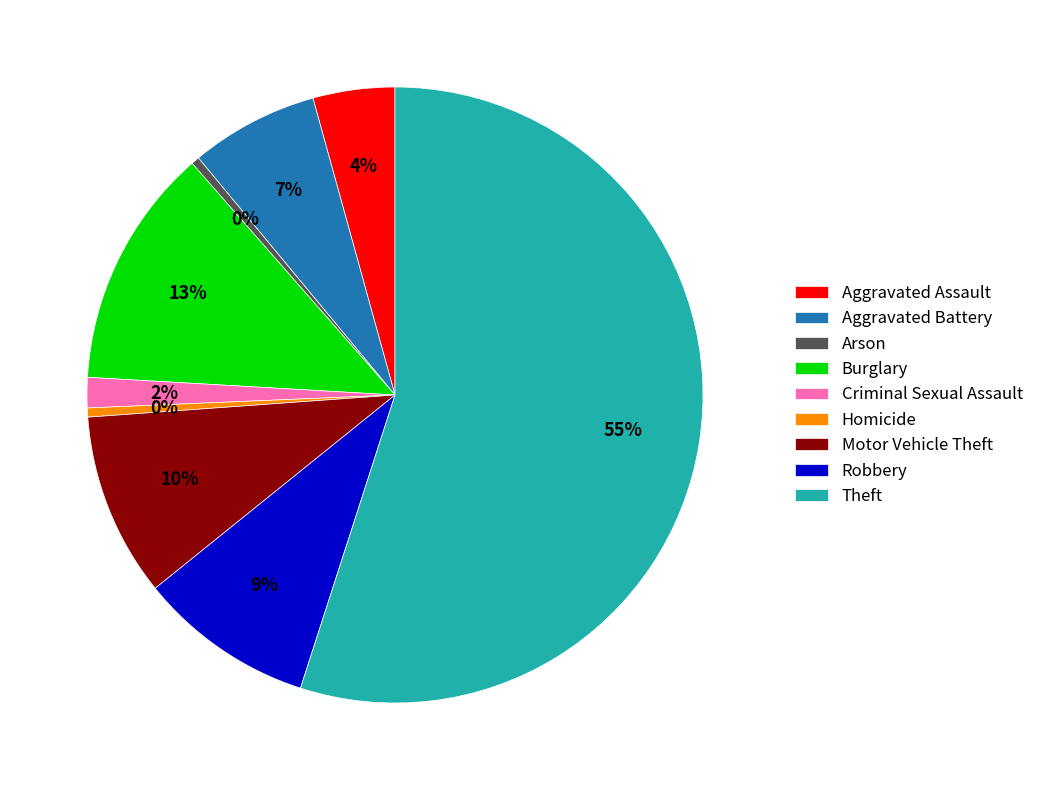

Which slice is the largest?

Theft